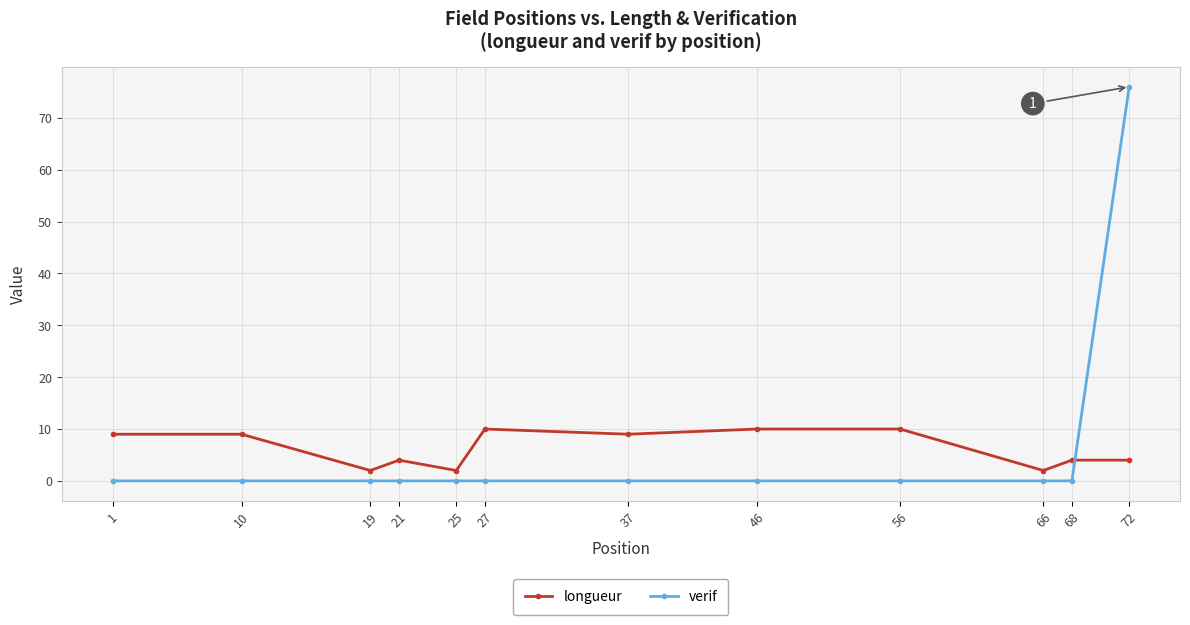

At which category is the sum across all series the highest?

72